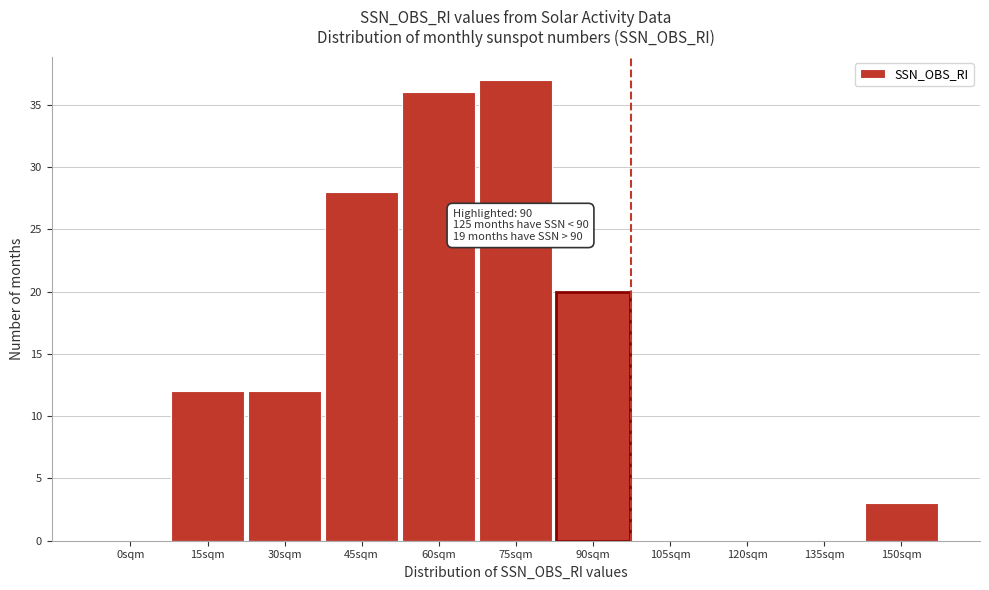

Reading left to right, transcribe all the data shown in this chart.

0sqm=0	15sqm=12	30sqm=12	45sqm=28	60sqm=36	75sqm=37	90sqm=20	105sqm=0	120sqm=0	135sqm=0	150sqm=3